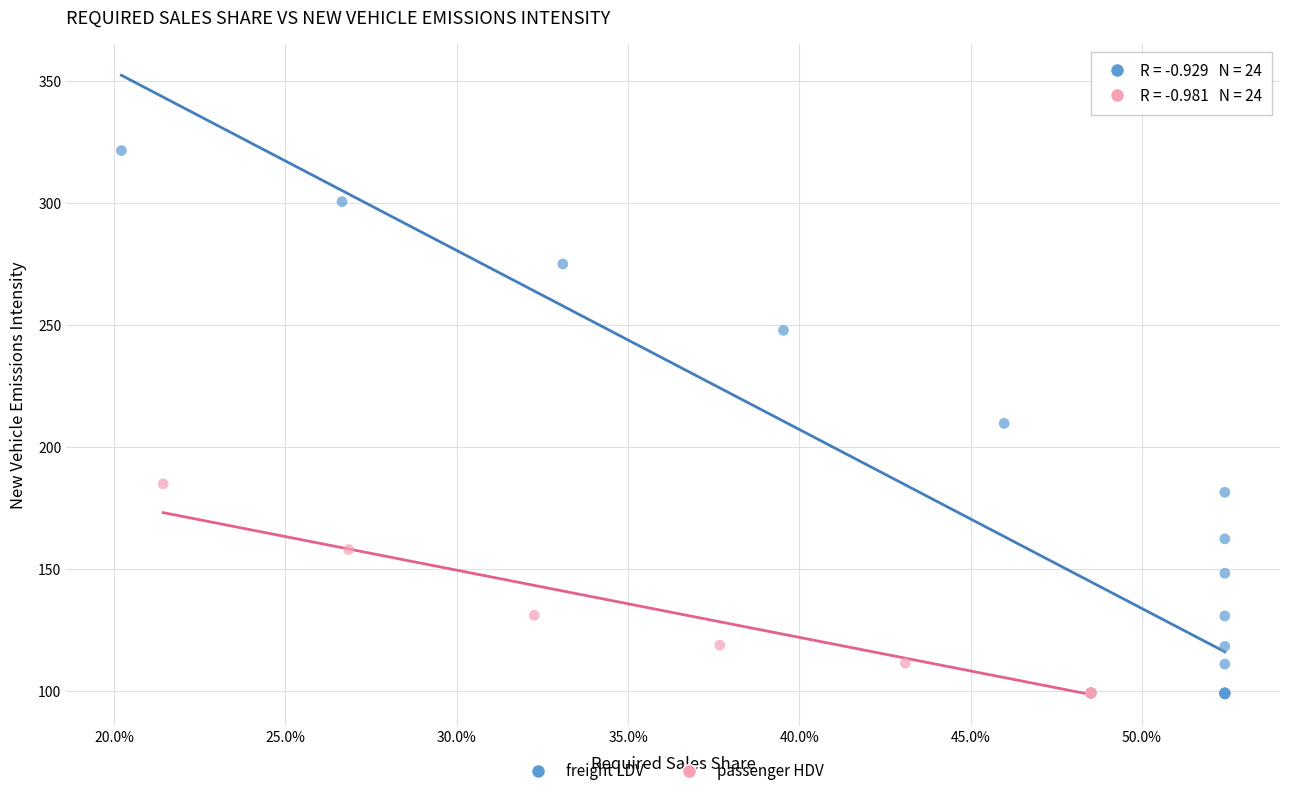

Which series has the largest Y range (max minus min)?

freight LDV